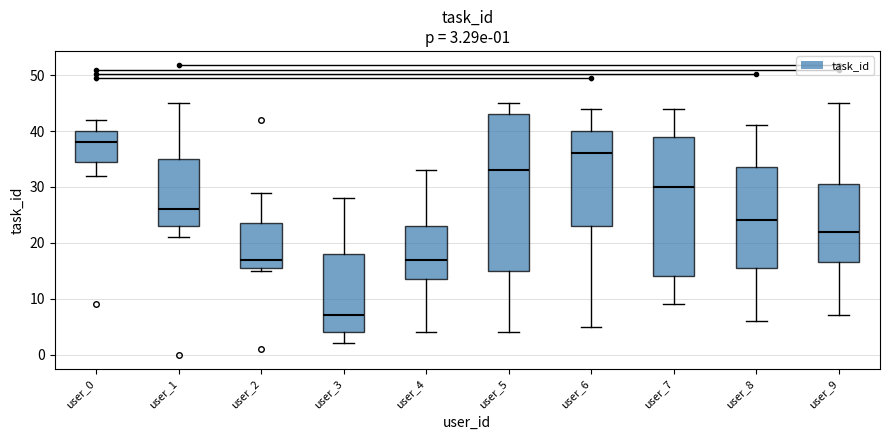

Which box has the highest median line?

user_0